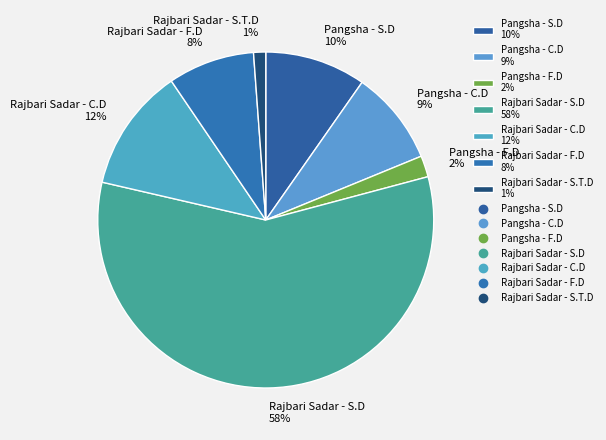

What percentage is the Rajbari Sadar - C.D slice, to the nearest percent?

12%